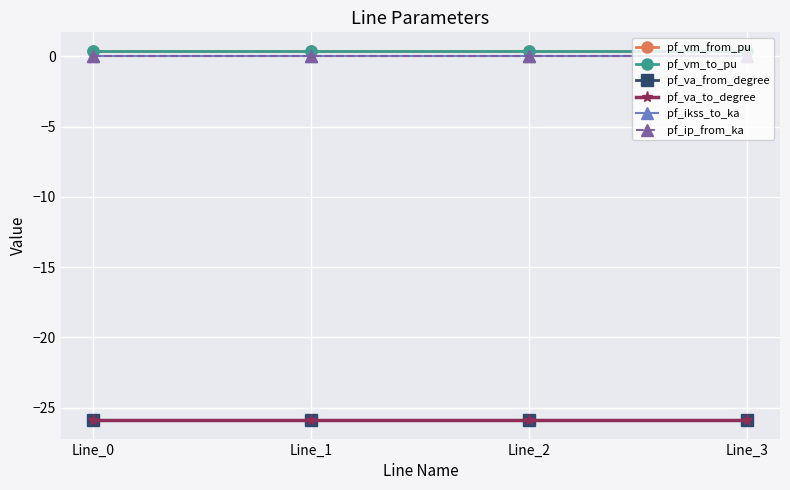

What are all the series names shown in the legend?

pf_vm_from_pu, pf_vm_to_pu, pf_va_from_degree, pf_va_to_degree, pf_ikss_to_ka, pf_ip_from_ka